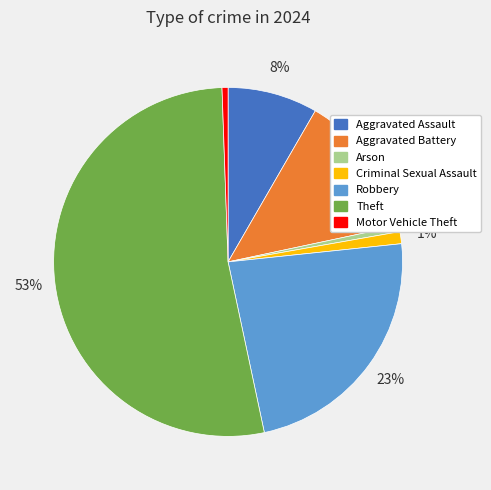

How many slices are in this pie chart?

7